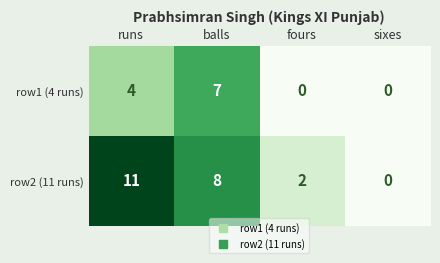

Reading left to right, what are all the values shown in this chart?

row1 (4 runs): 4	7	0	0
row2 (11 runs): 11	8	2	0